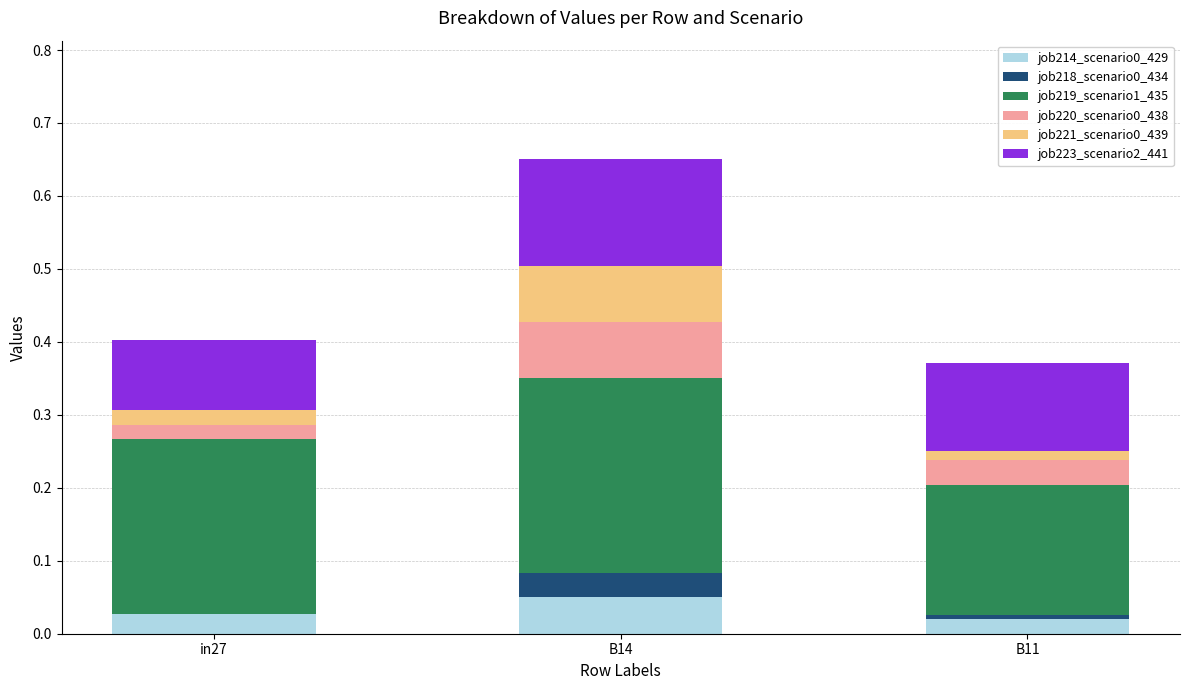

The value of job214_scenario0_429 at B14 is 0.0. True or false?

True